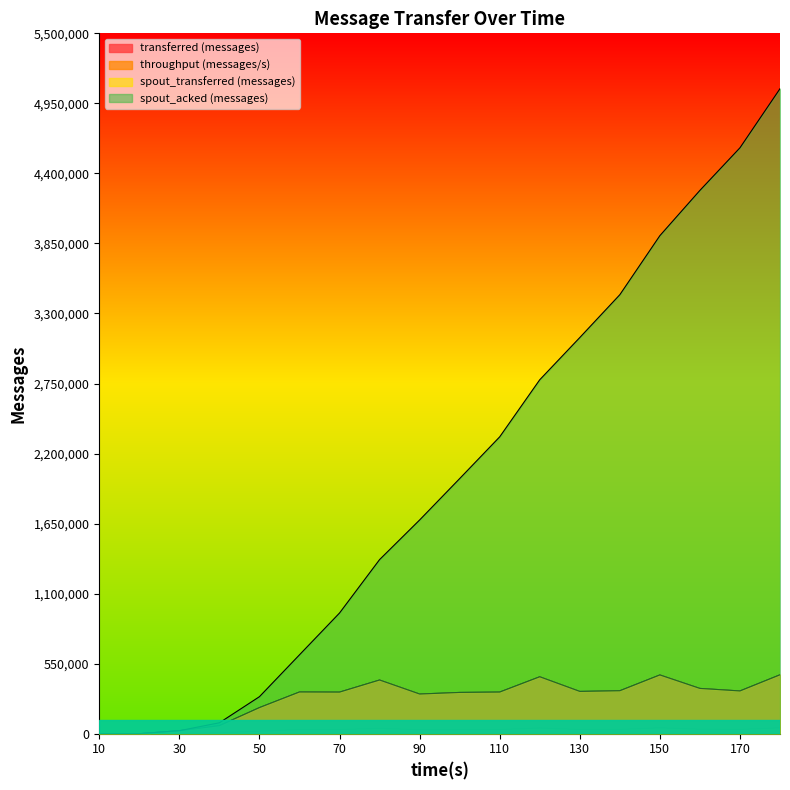

At which category does transferred (messages) reach its first local valley?

70